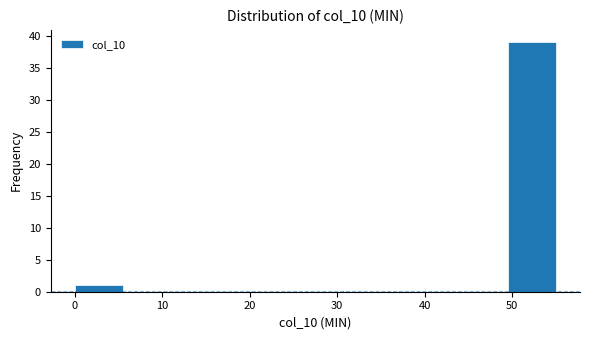

Over which range of the x-axis is the bar tallest?

49.5 to 55.0